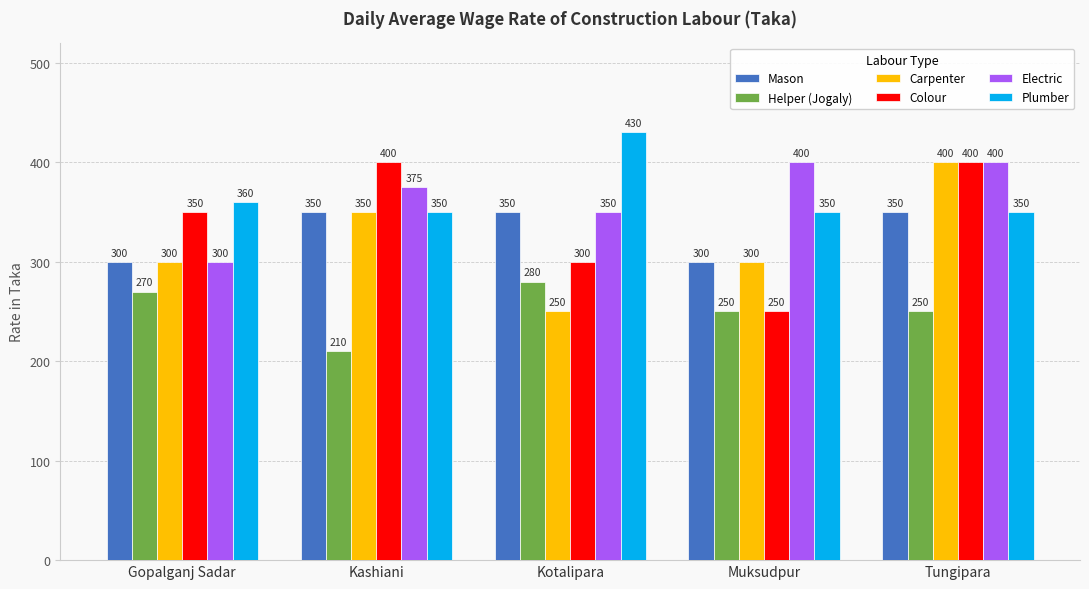

How many bars are there in each group?

6